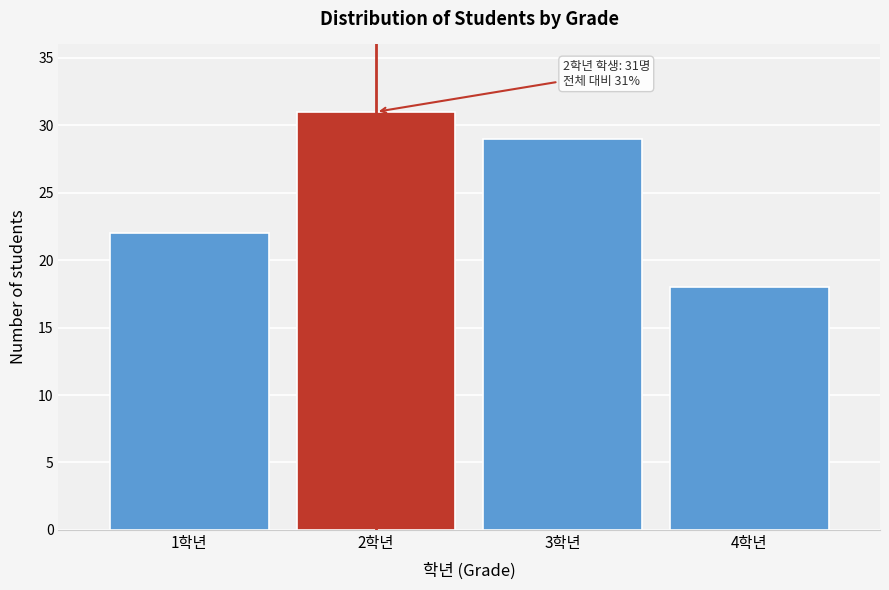

Reading right to left, transcribe all the data shown in this chart.

18	29	31	22